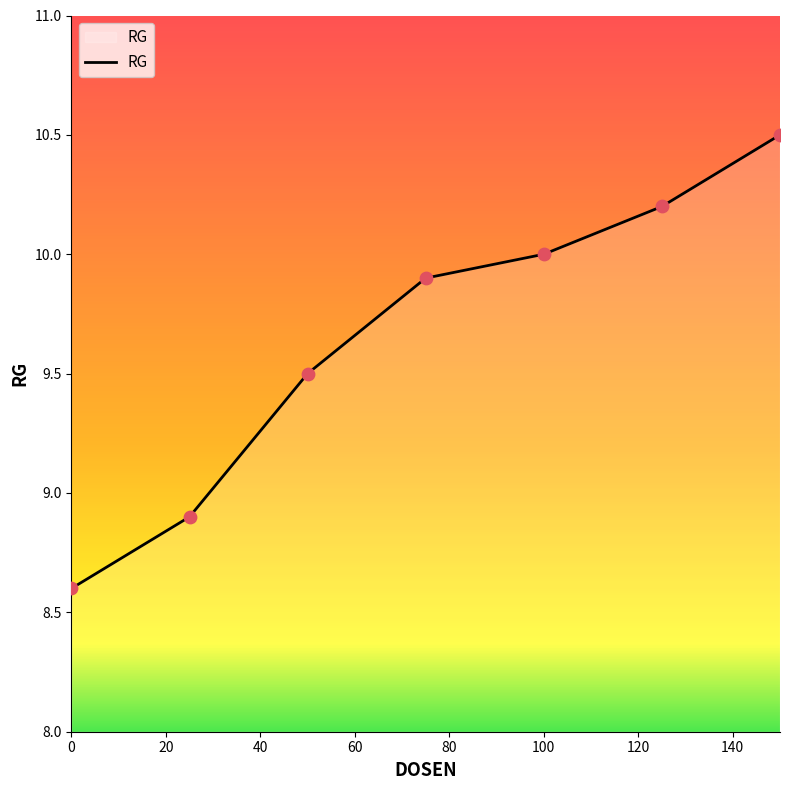

What is the smallest value displayed?

8.6